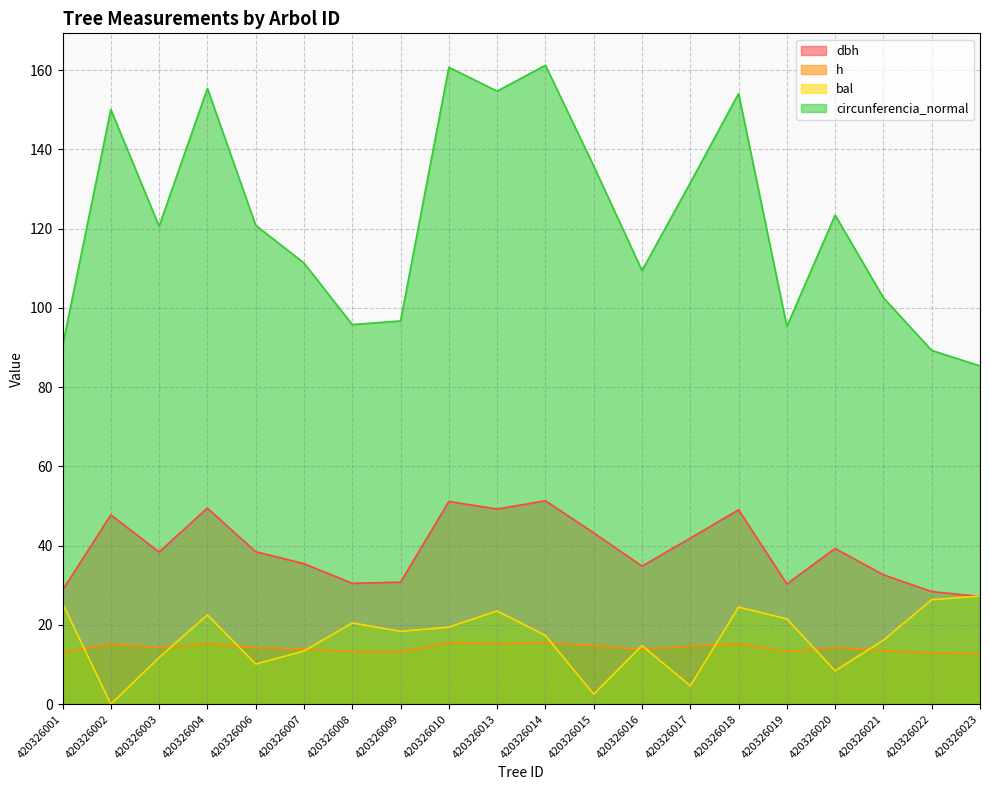

What is the difference between the maximum and minimum values in the circunferencia_normal series?

75.9